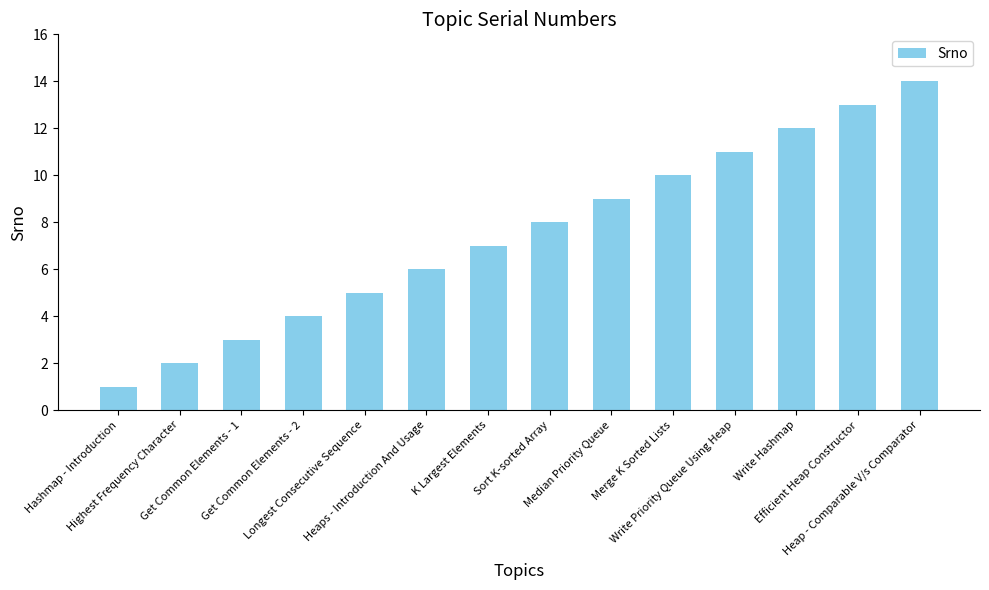

What is the change in value from Sort K-sorted Array to Efficient Heap Constructor?

+5